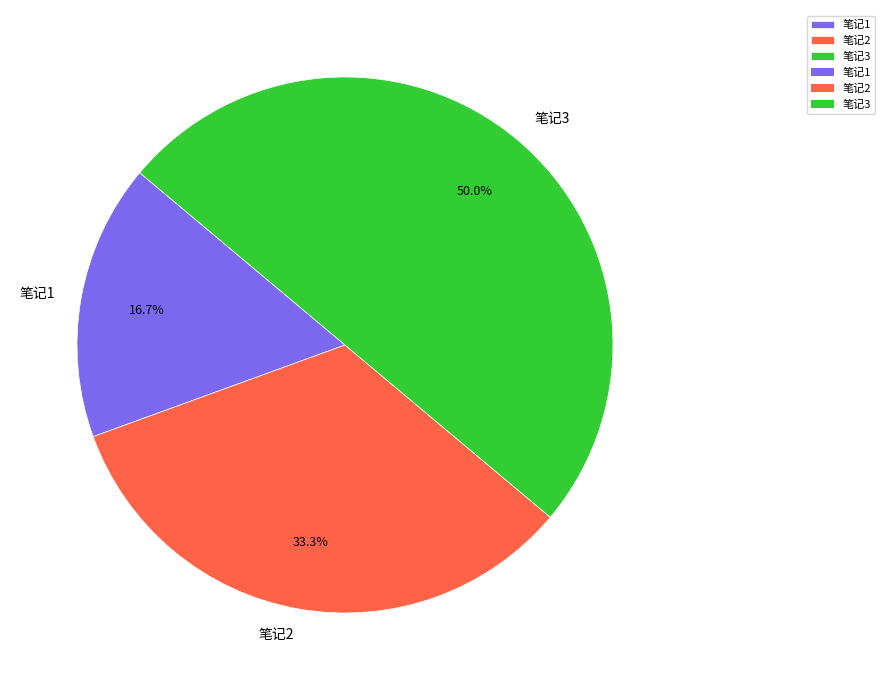

True or false: 笔记2 accounts for 33% of the total.

True